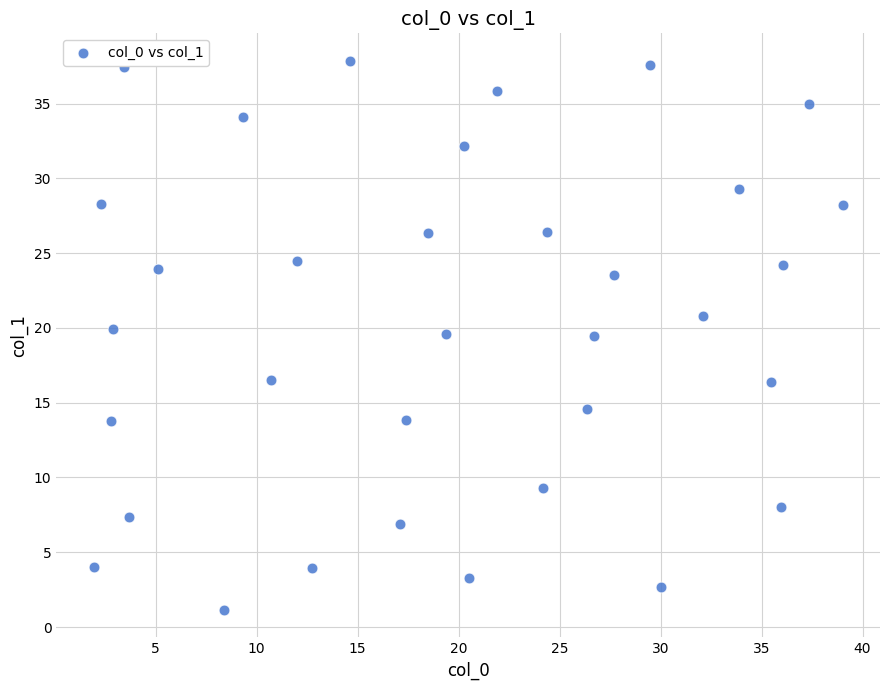

What is the range of X values (max minus min)?

37.1